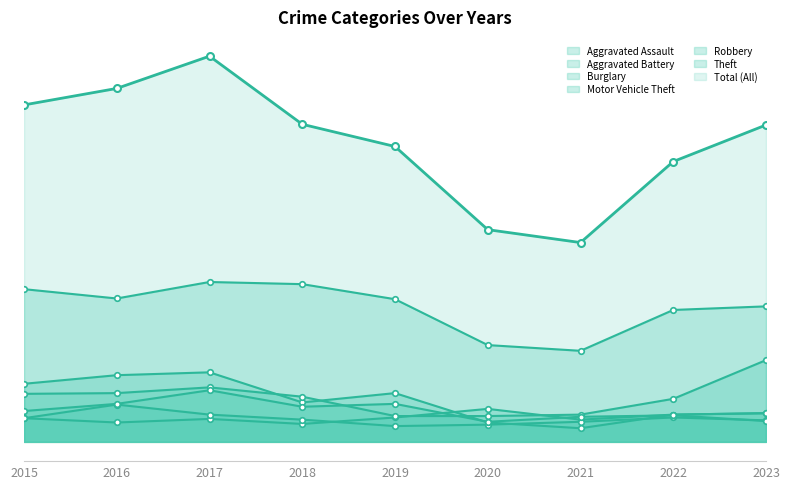

What is the difference between the Aggravated Assault values at 2023 and 2021?

9